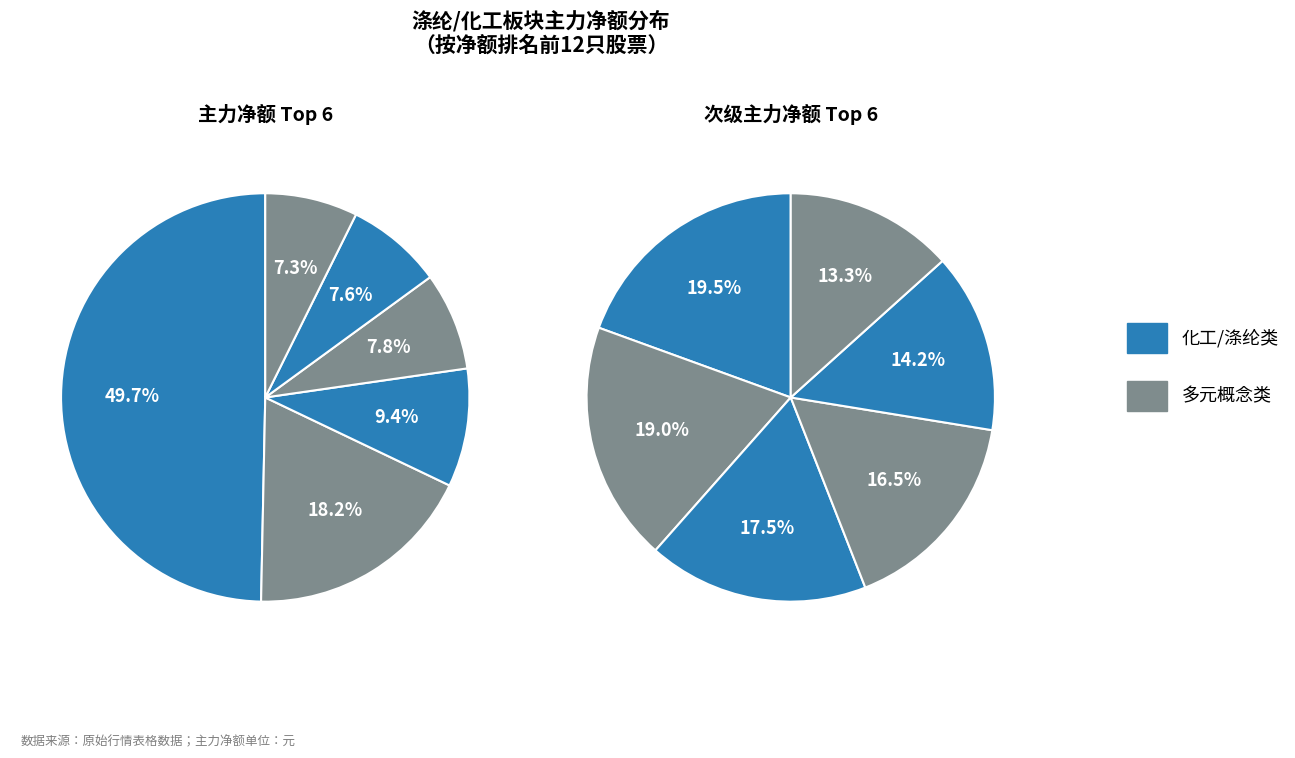

How much of the chart is everything except 新凤鸣?

86.2%